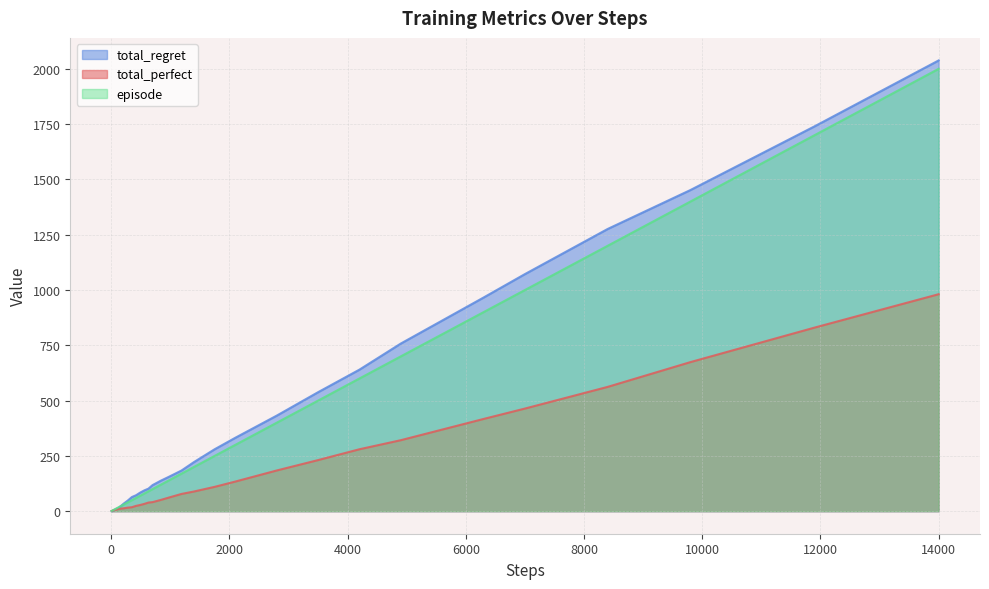

Which series has the largest range (max minus min)?

total_regret